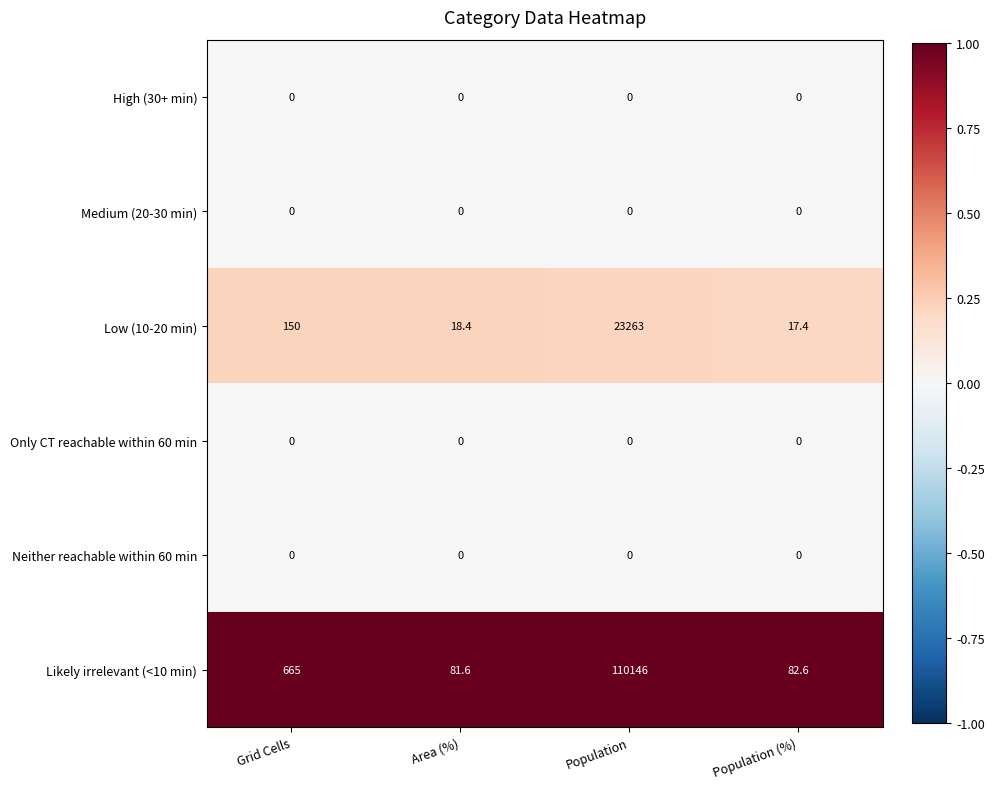

Is it true that Likely irrelevant (<10 min) equals 107.8 at Population (%)?

False